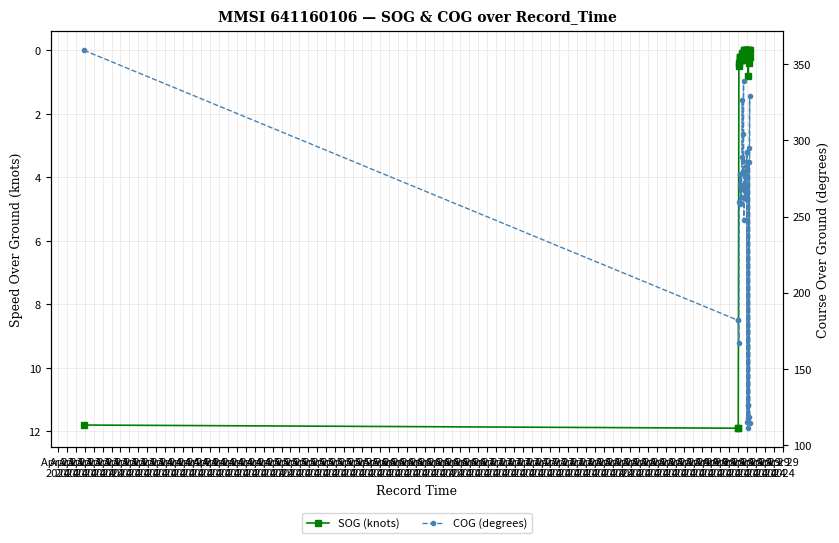

What is the maximum value shown in the chart?

359.0